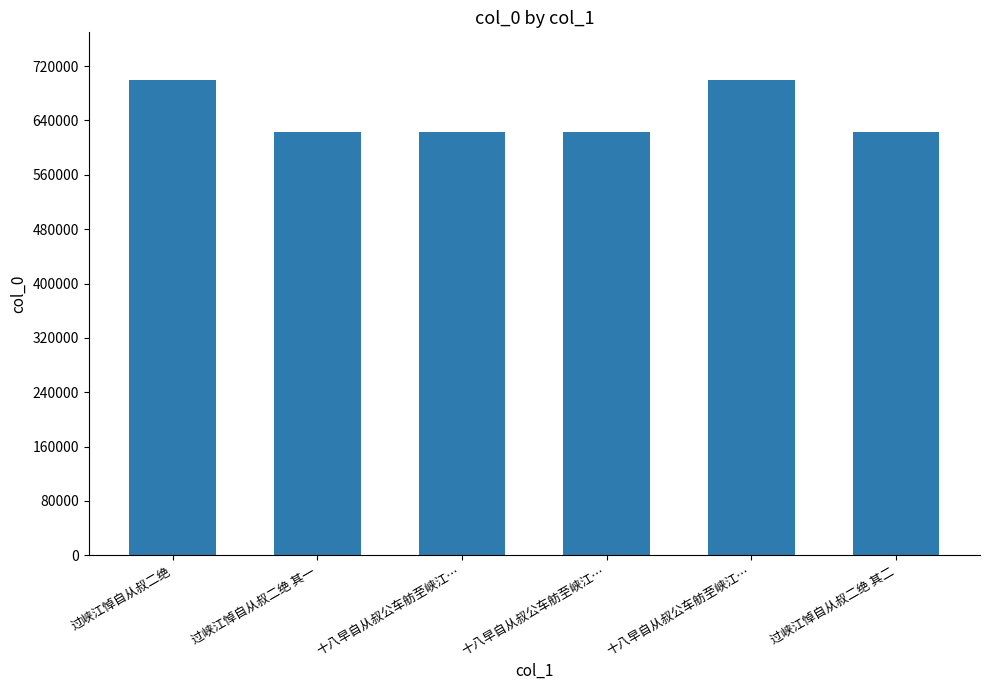

How many categories are shown in the chart?

6